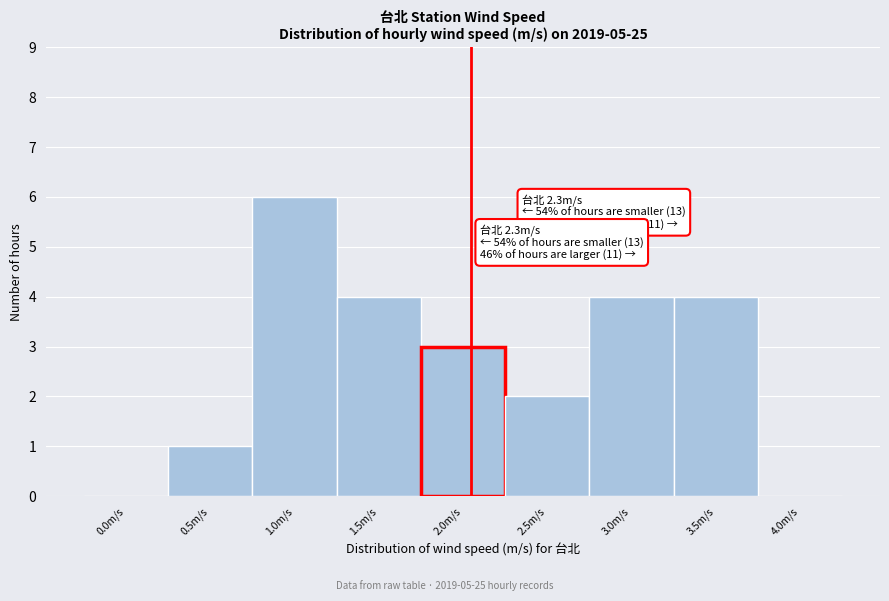

Reading left to right, transcribe all the data shown in this chart.

0.0m/s=0	0.5m/s=1	1.0m/s=6	1.5m/s=4	2.0m/s=3	2.5m/s=2	3.0m/s=4	3.5m/s=4	4.0m/s=0